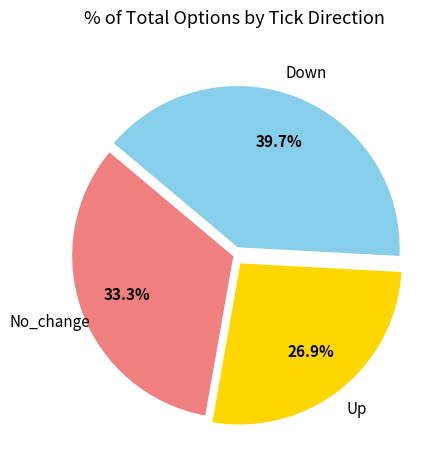

How many segments does this pie chart have?

3